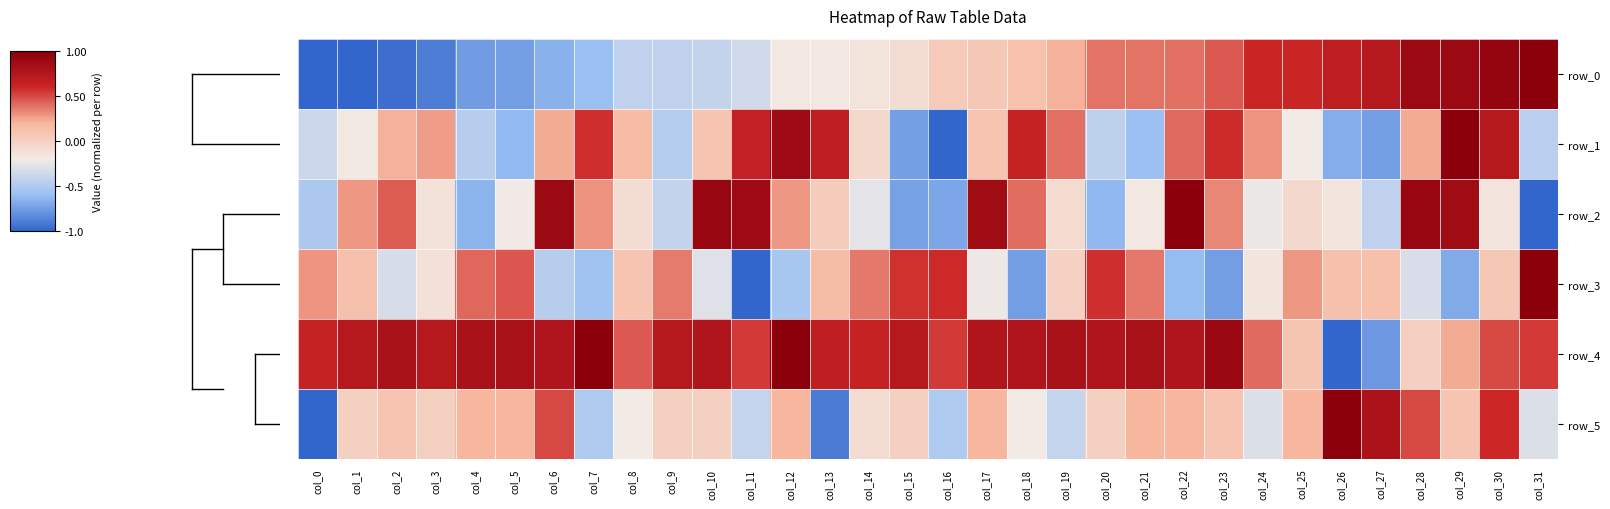

What is the difference between the maximum and second lowest values in the row_0 series?

2.0